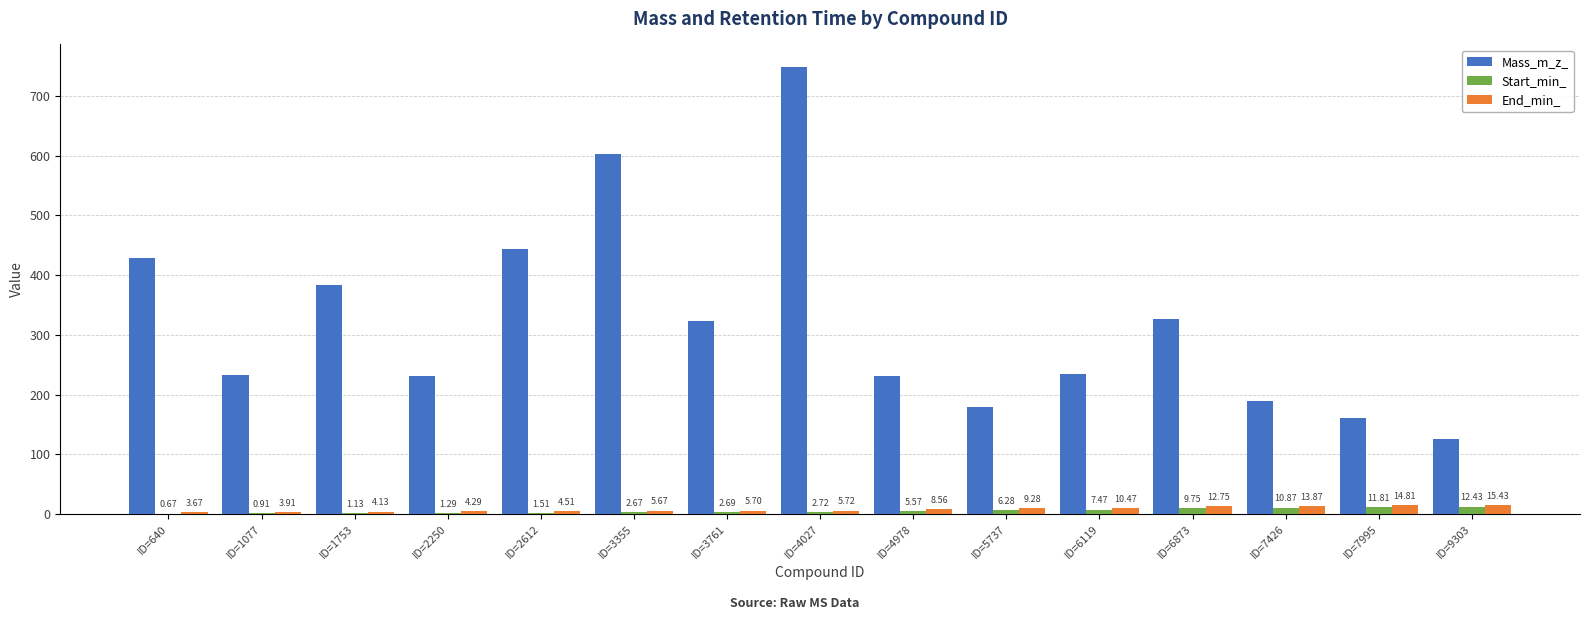

Which series has the largest total across all categories?

Mass_m_z_